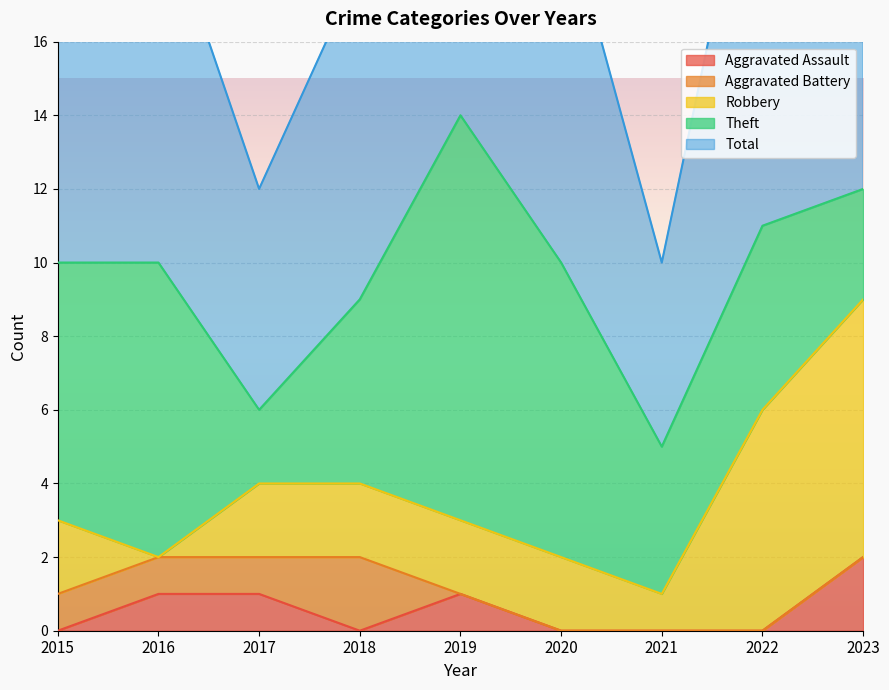

How many values in the Robbery series are below 2?

2